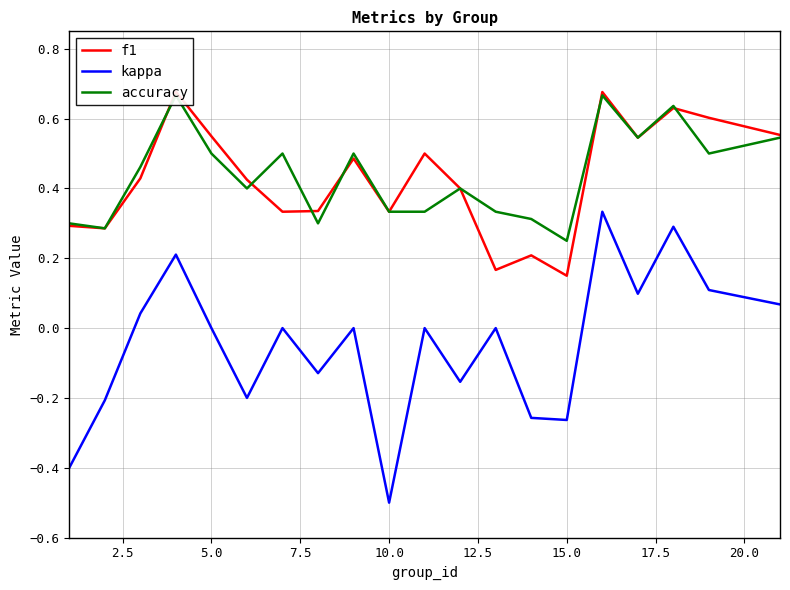

How many values in kappa are below zero?

8